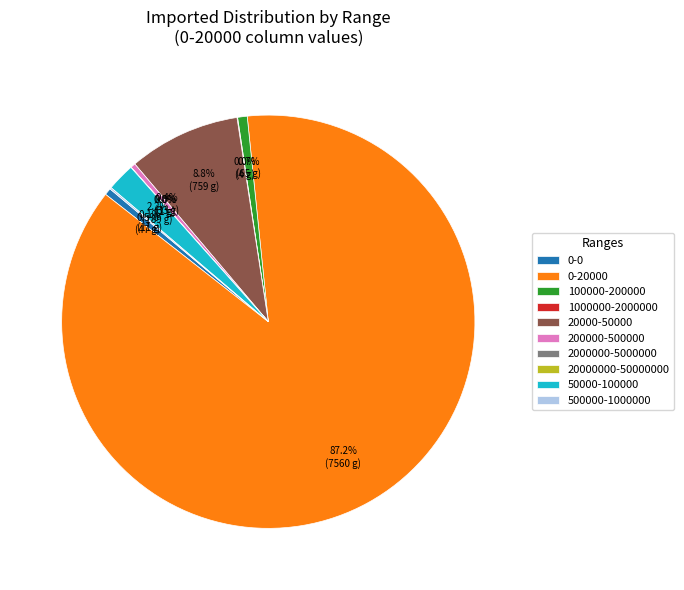

Does any single category account for the majority?

Yes